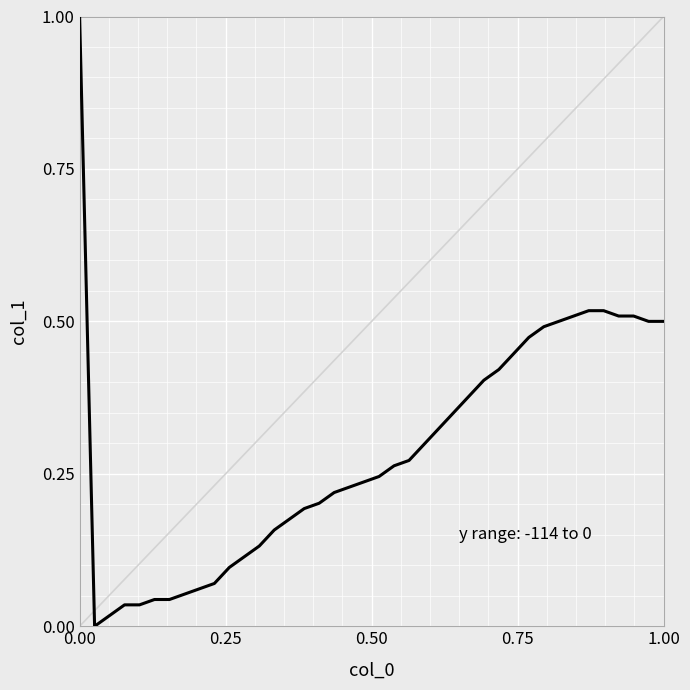

How many lines are shown in the chart?

1